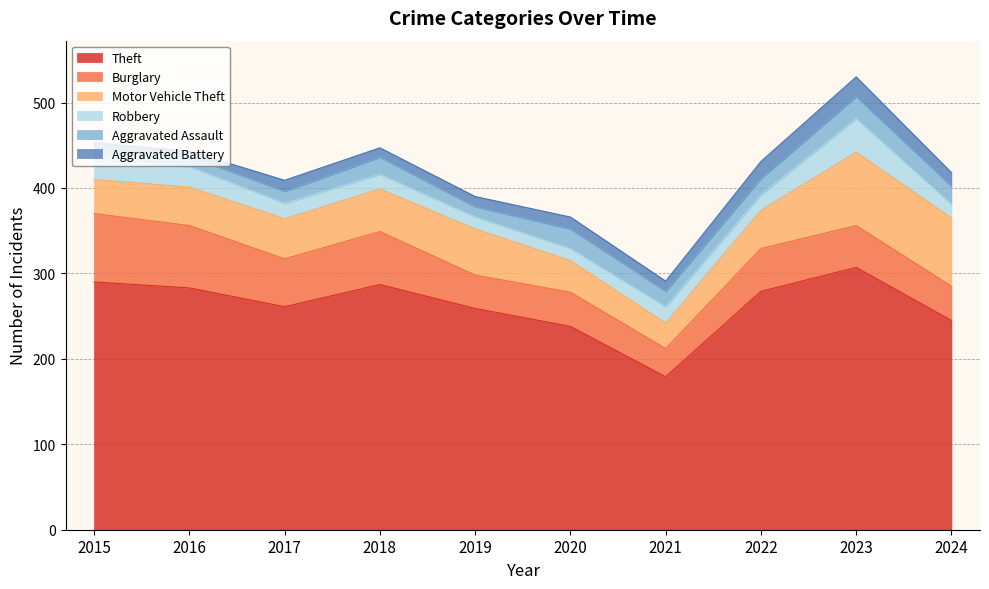

True or false: Motor Vehicle Theft has a value of 73 at 2016.

False